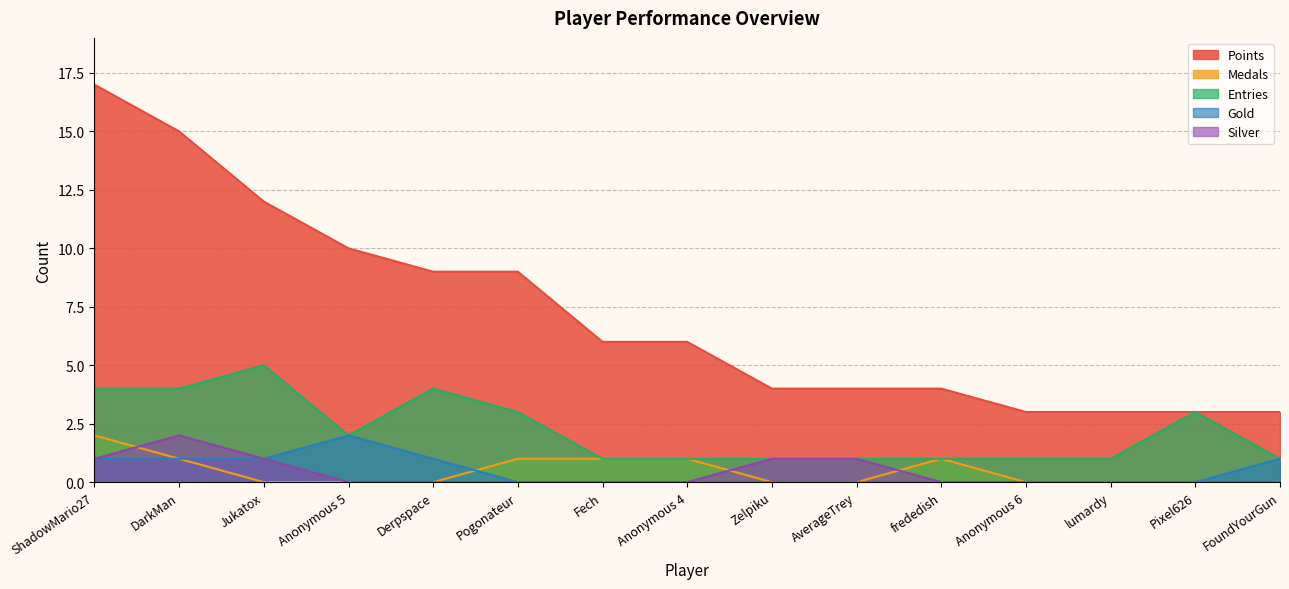

Reading right to left, list all the values displayed in this chart.

Points: 3	3	3	3	4	4	4	6	6	9	9	10	12	15	17
Medals: 0	0	0	0	1	0	0	1	1	1	0	0	0	1	2
Entries: 1	3	1	1	1	1	1	1	1	3	4	2	5	4	4
Gold: 1	0	0	0	0	0	0	0	0	0	1	2	1	1	1
Silver: 0	0	0	0	0	1	1	0	0	0	0	0	1	2	1